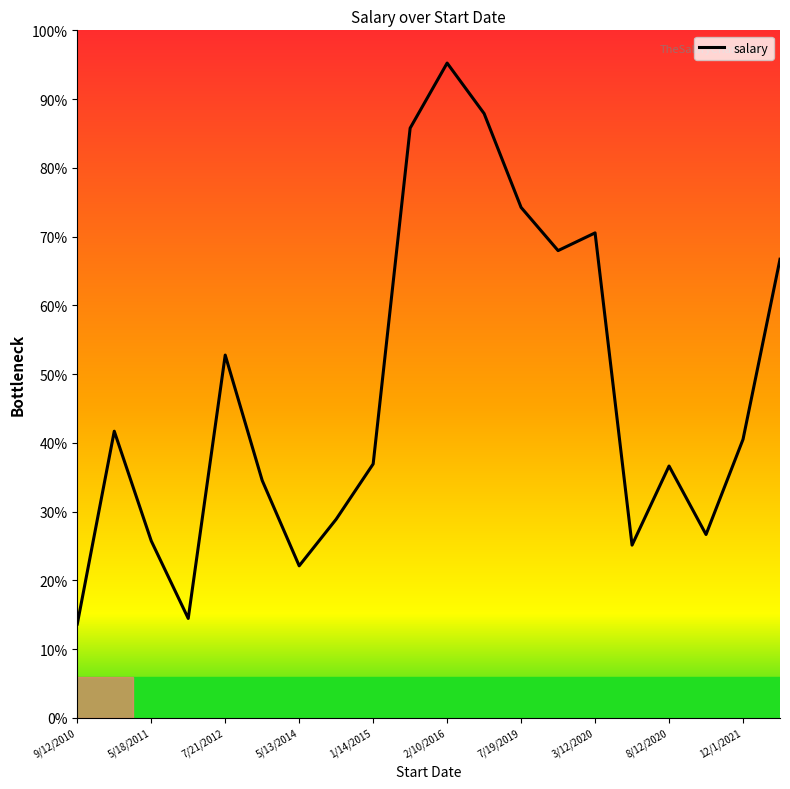

What is the minimum value shown in the chart?

21228.3